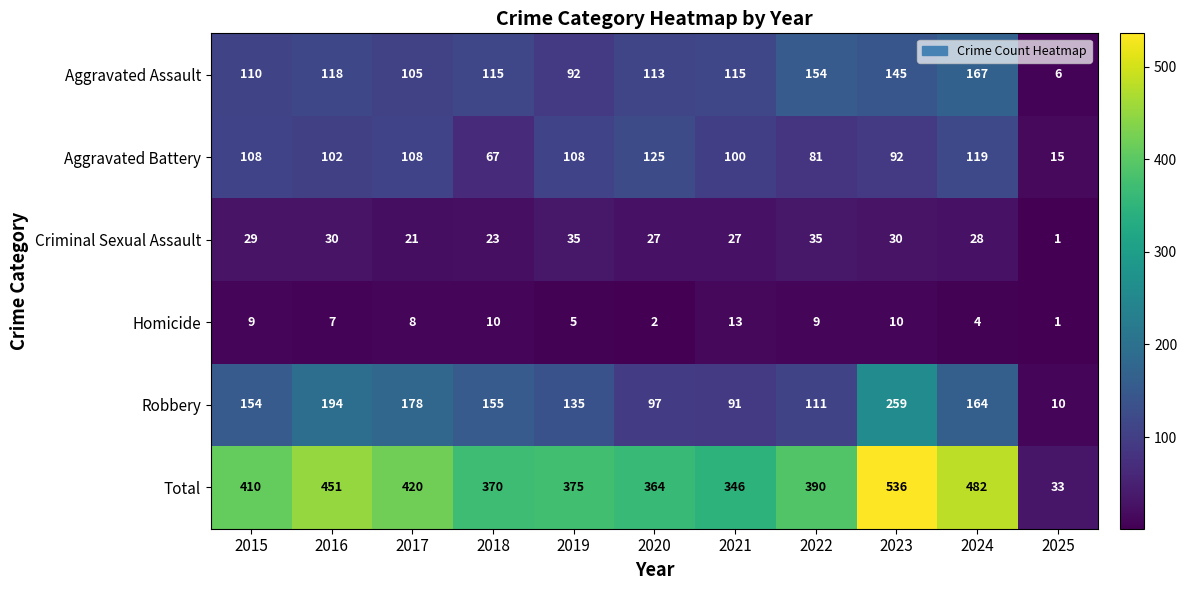

Which series has the largest total across all categories?

Total